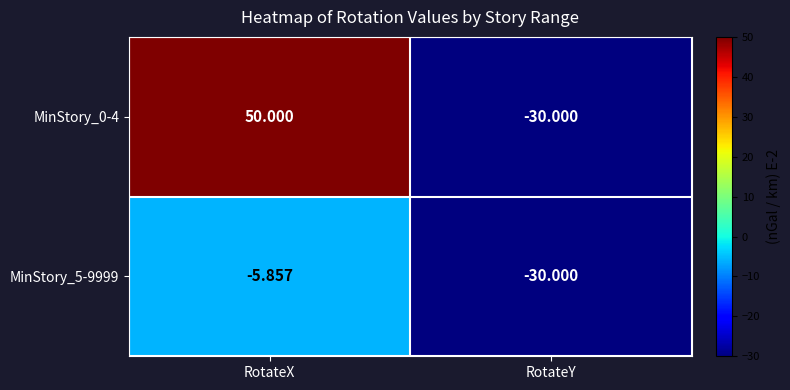

Which category has the highest value across all series?

RotateX